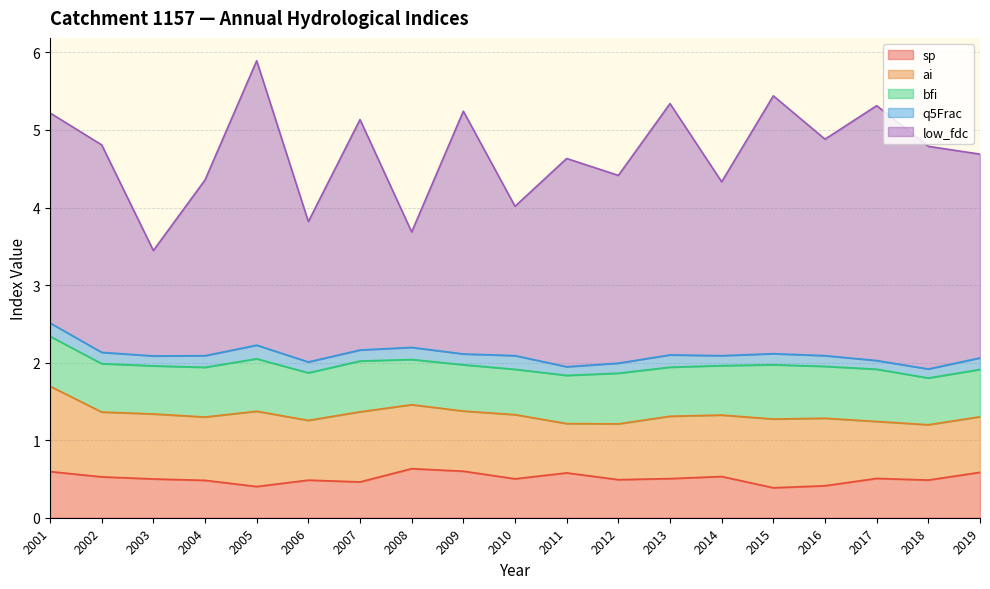

What is the spread (max minus min) of values at 2010?

1.7